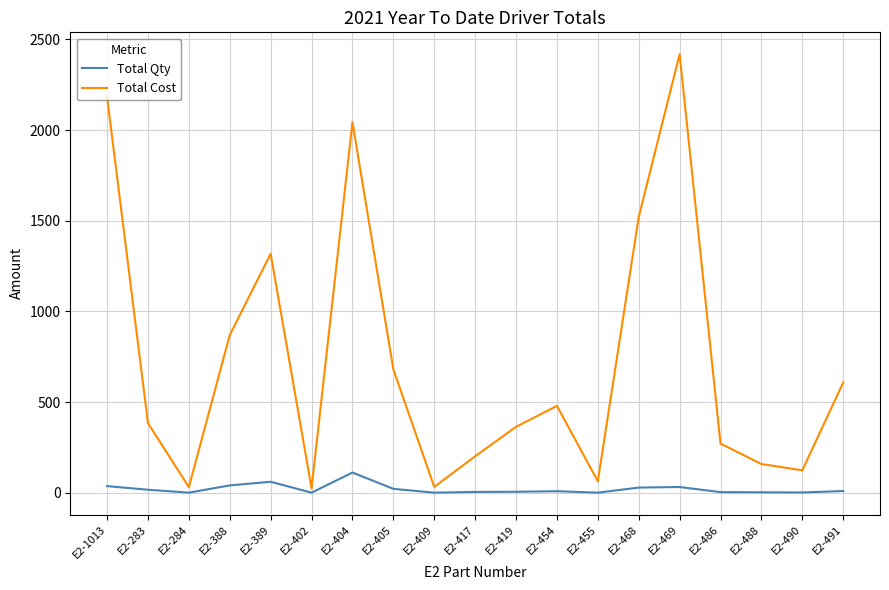

At how many categories does at least one series exceed 1669?

3